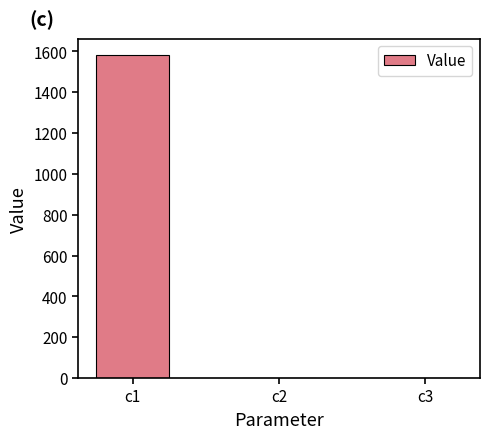

The value at c1 is 1583.1. True or false?

True